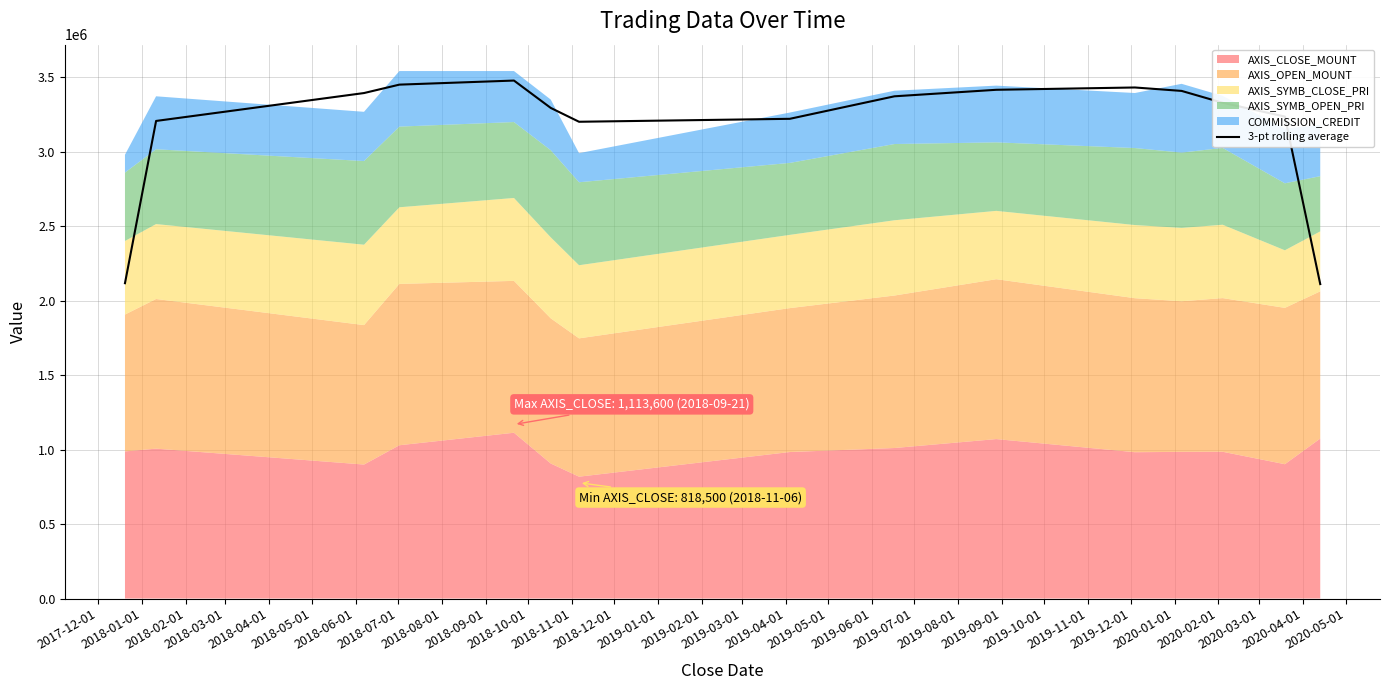

What is the lowest value of the 3-pt rolling average series?

2112000.0